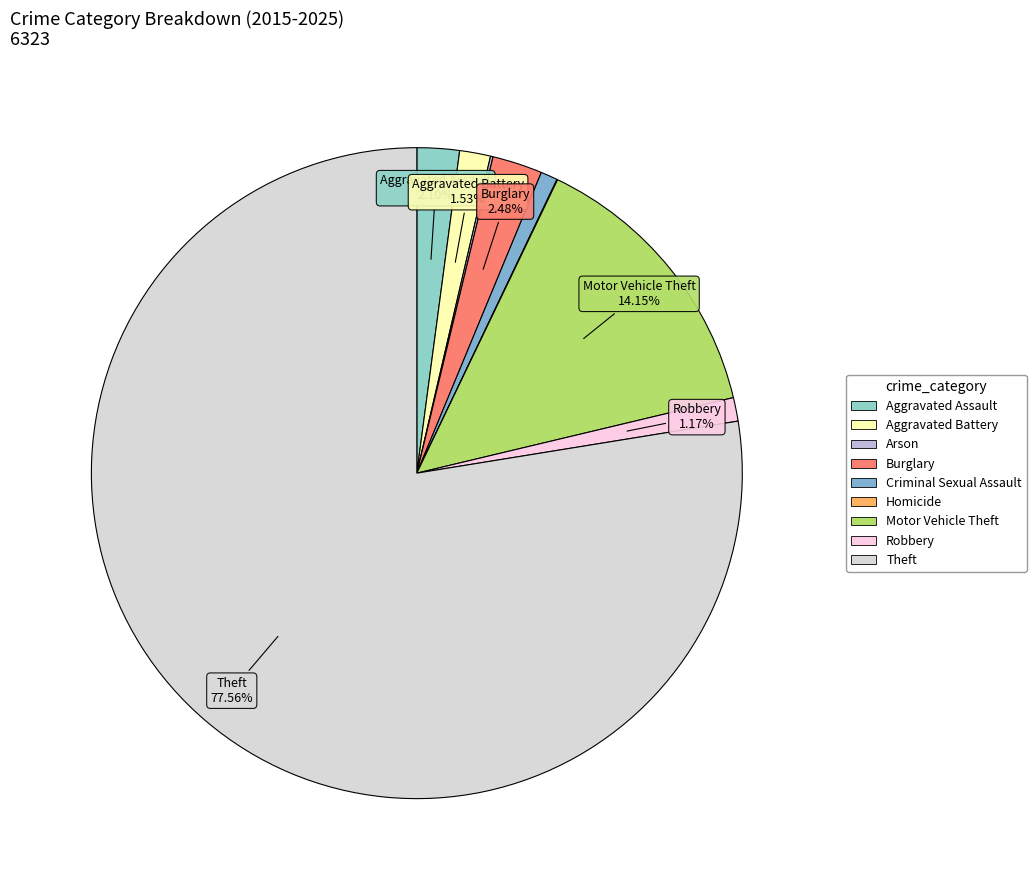

Which category has the smallest portion of the pie?

Homicide